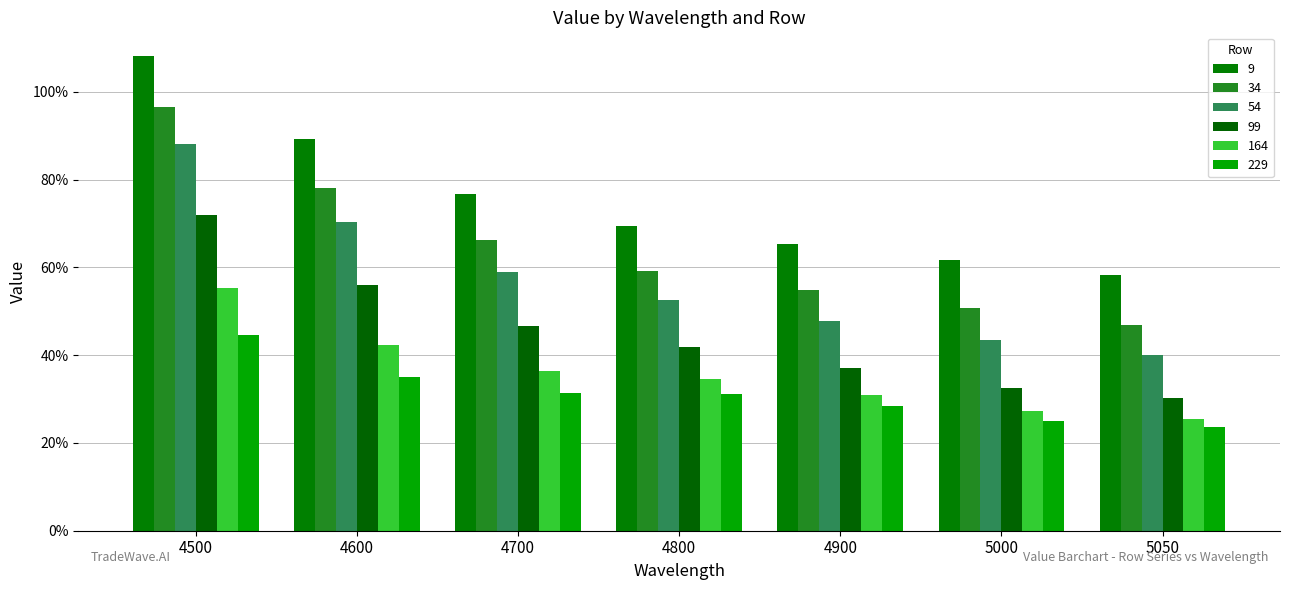

Does the chart contain stacked bars?

No